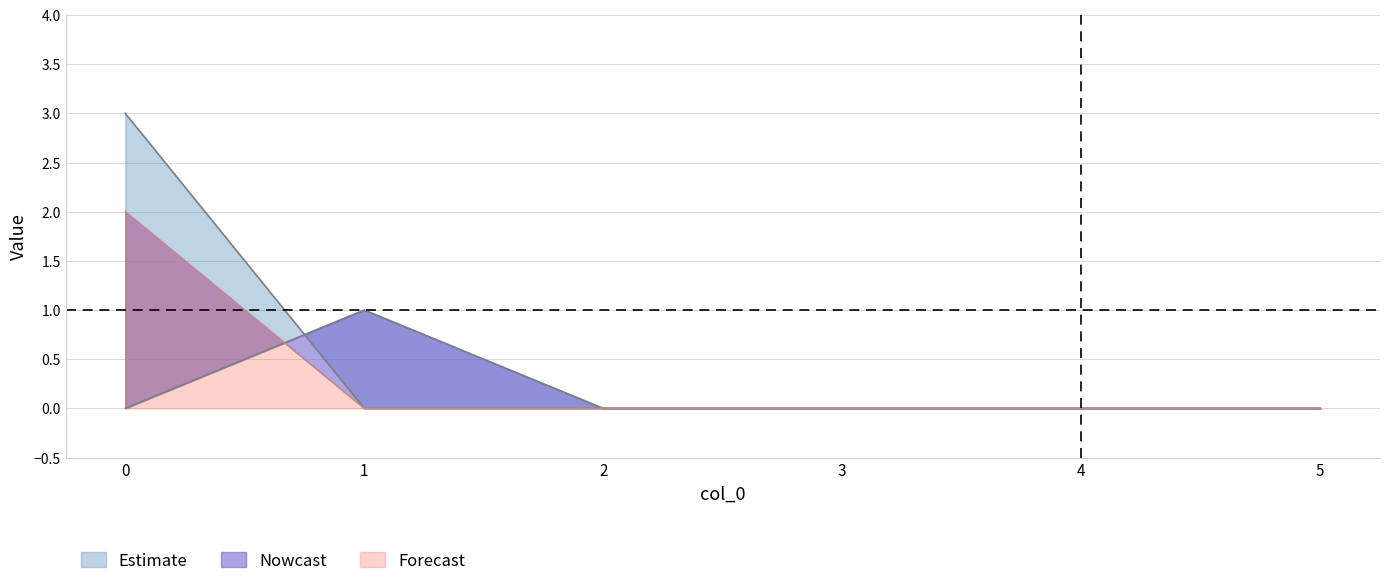

What are all the series names shown in the legend?

Estimate, Nowcast, Forecast